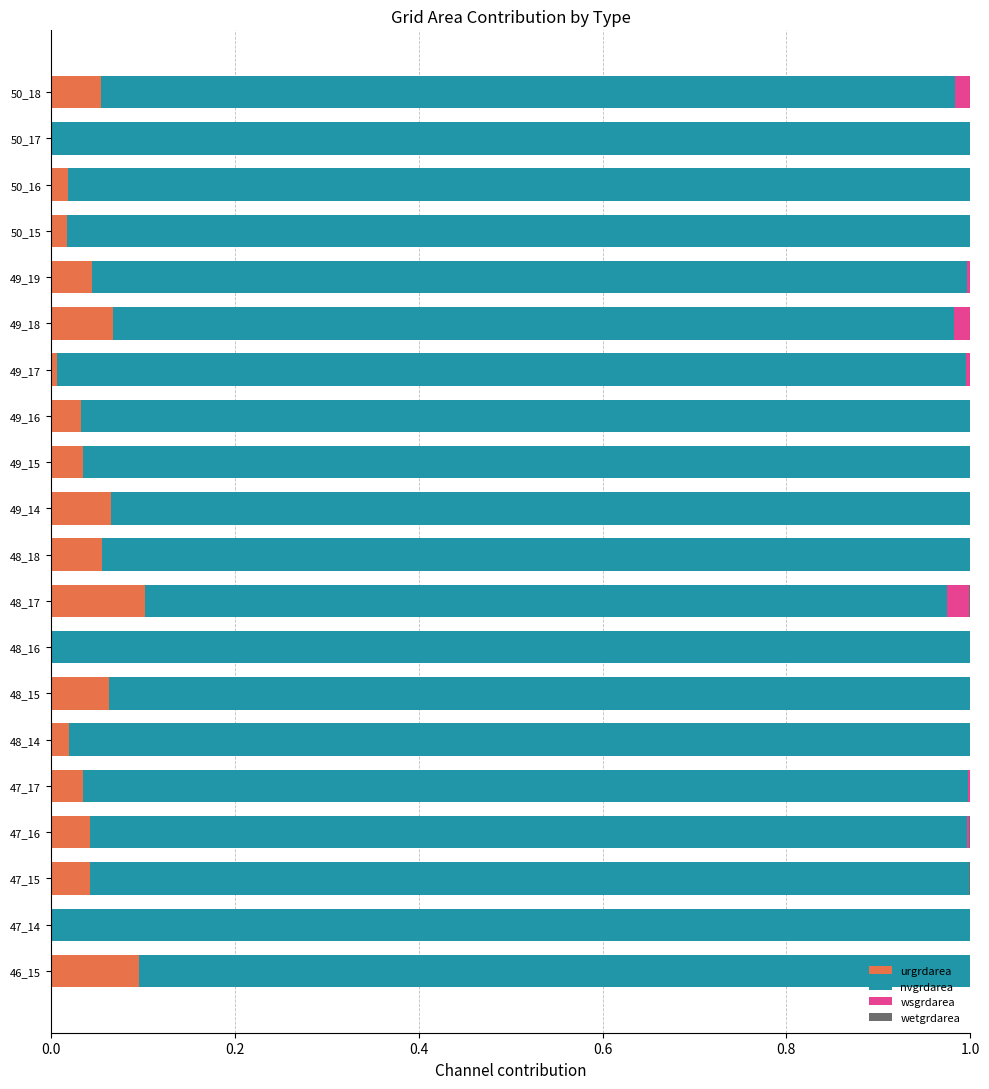

What is the sum of all urgrdarea values?

0.8